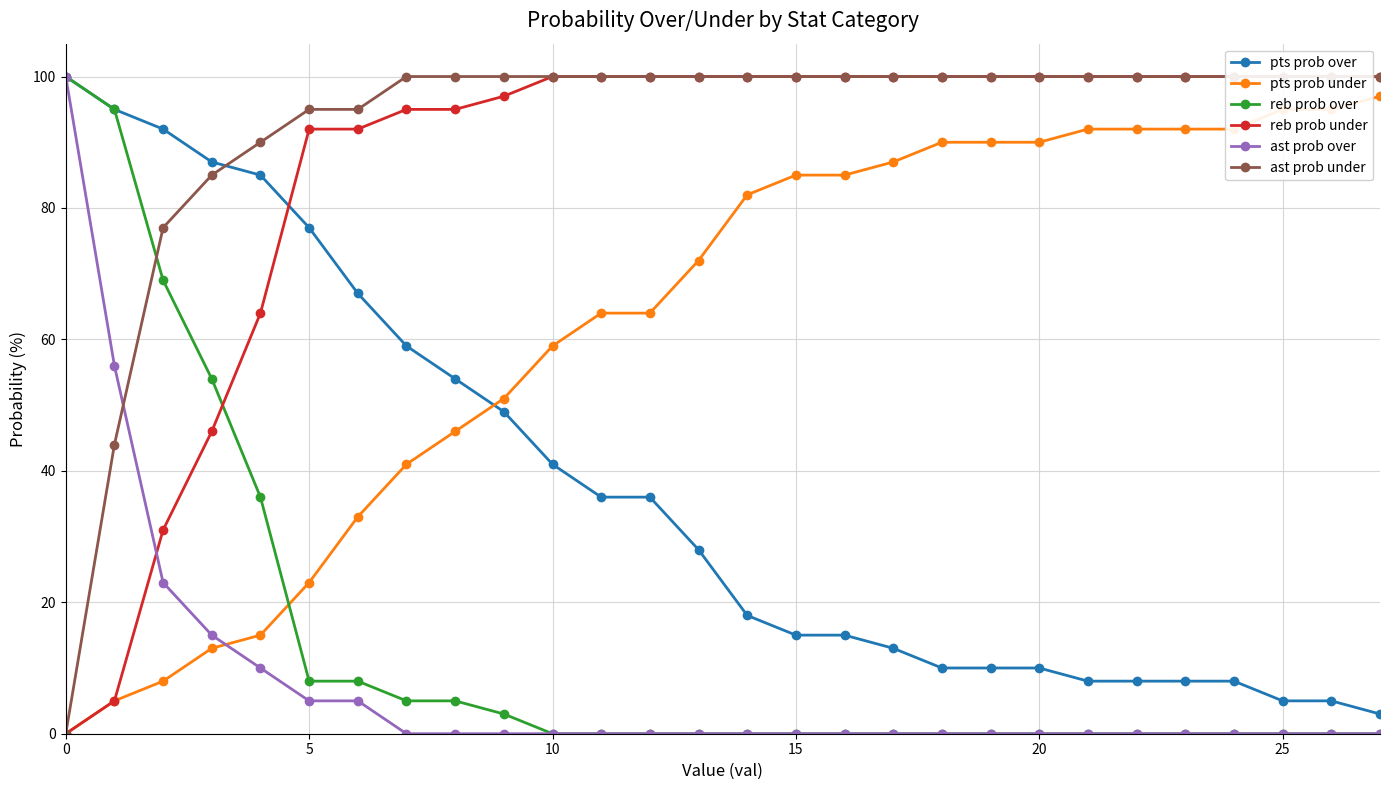

What is the difference between the highest and lowest values at 12?

100